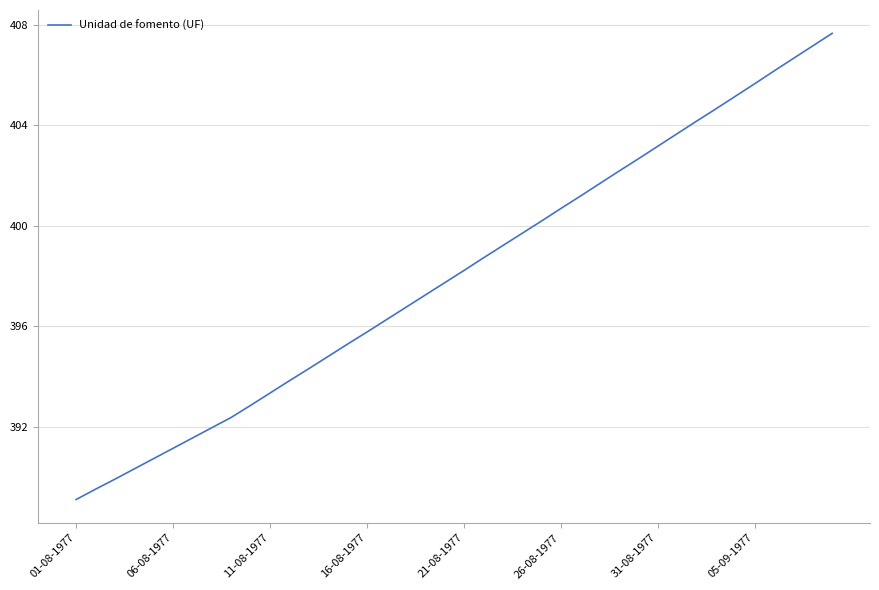

What is the maximum value shown in the chart?

407.7